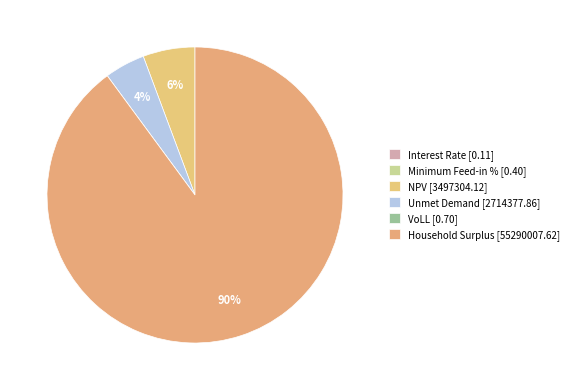

Is Minimum Feed-in % the majority of the pie?

No